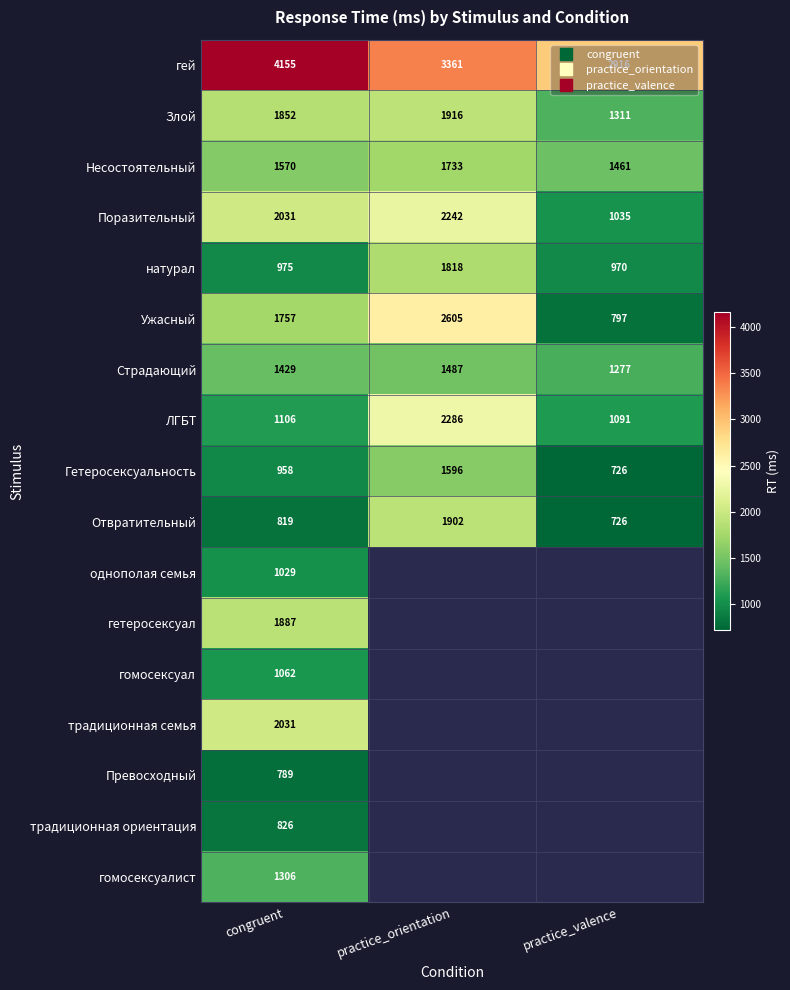

How many values in Превосходный are above zero?

1